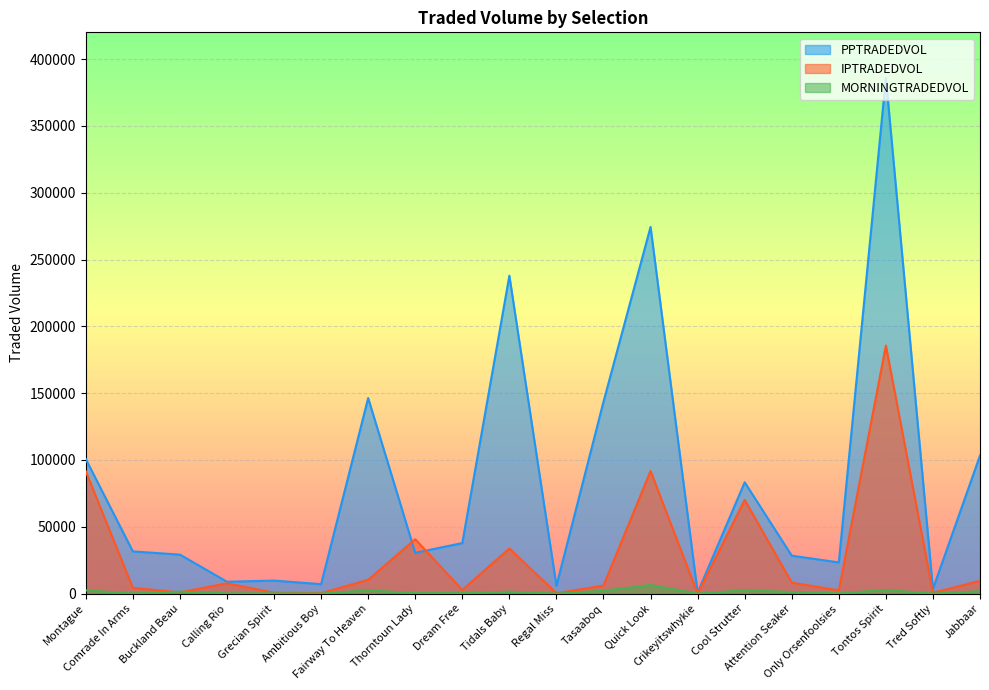

How many times do IPTRADEDVOL and MORNINGTRADEDVOL cross each other?

4